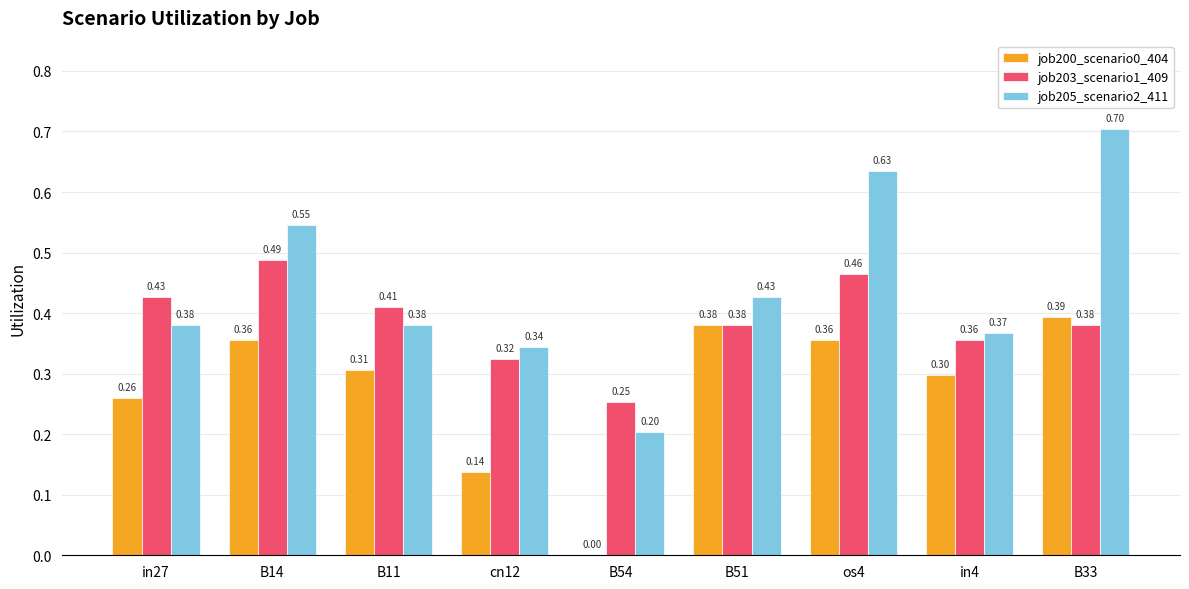

What is the sum of the job205_scenario2_411 values at B51 and in4?

0.8